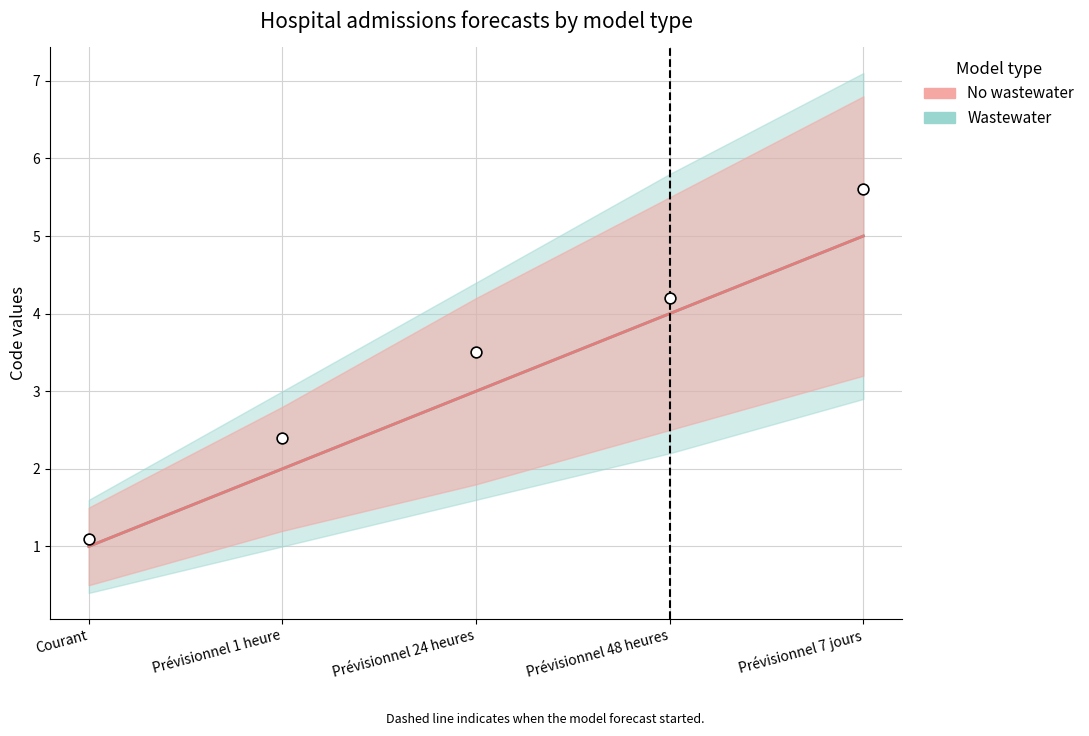

Which series has the largest total across all categories?

Wastewater